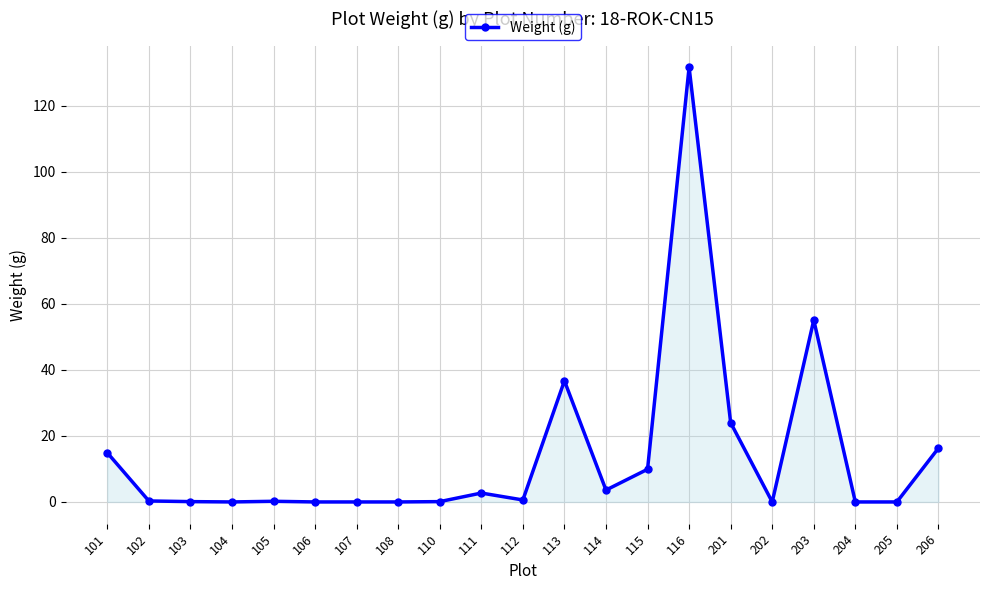

What is the greatest value displayed?

131.7